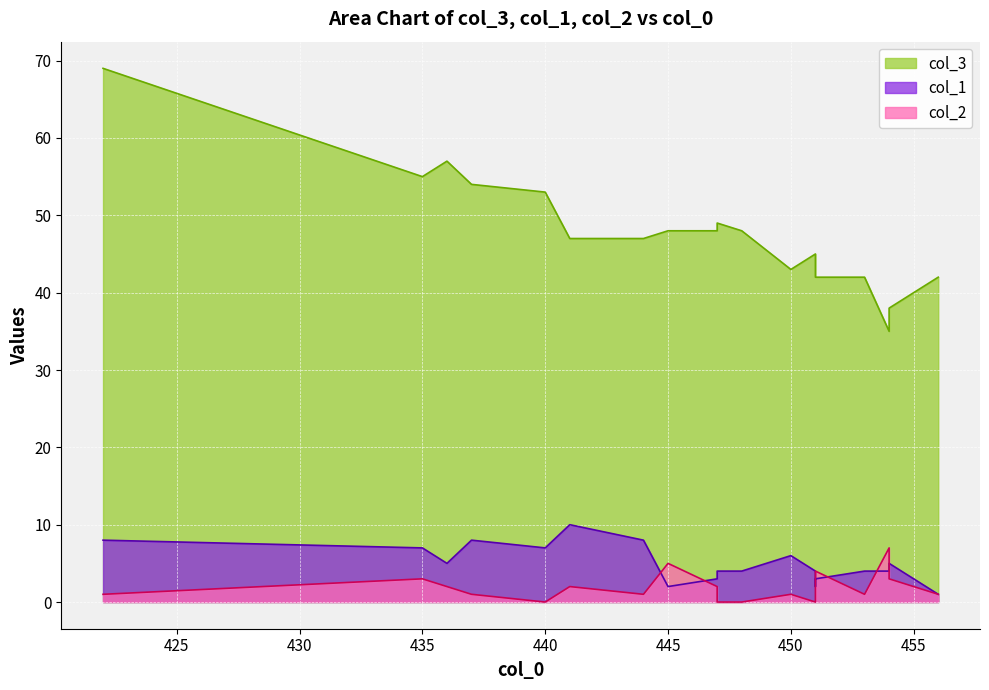

Rank the series at 436 from lowest to highest value.

col_2, col_1, col_3